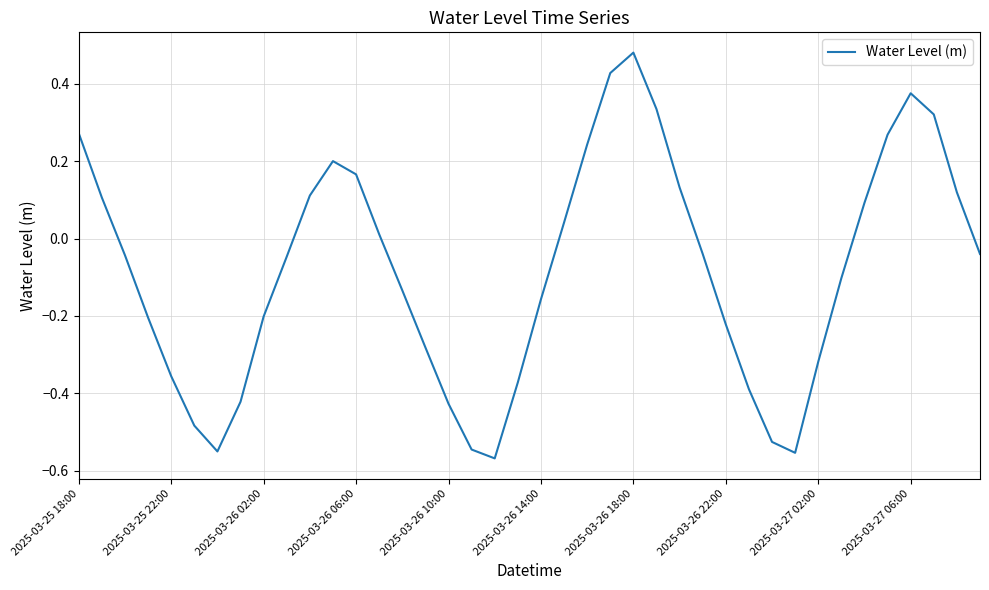

What is the difference between the maximum and minimum values?

1.0